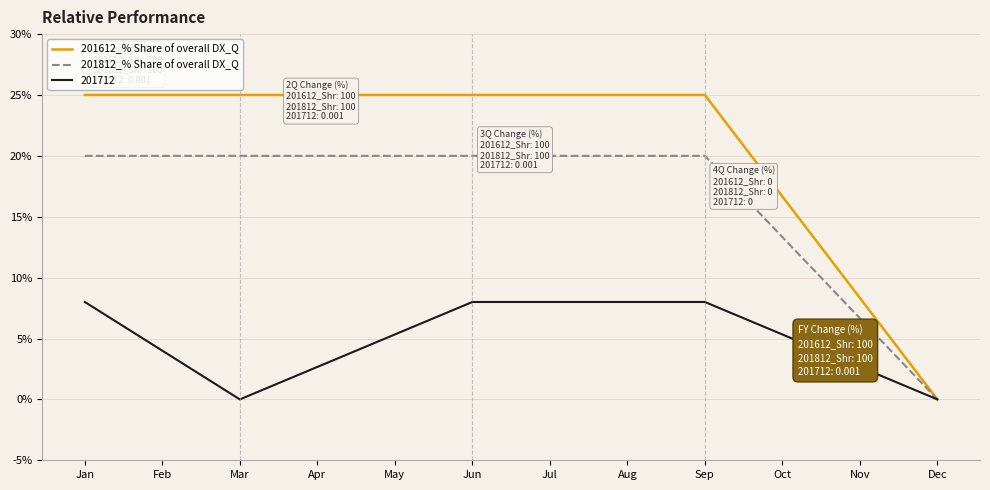

How many lines are shown in the chart?

3